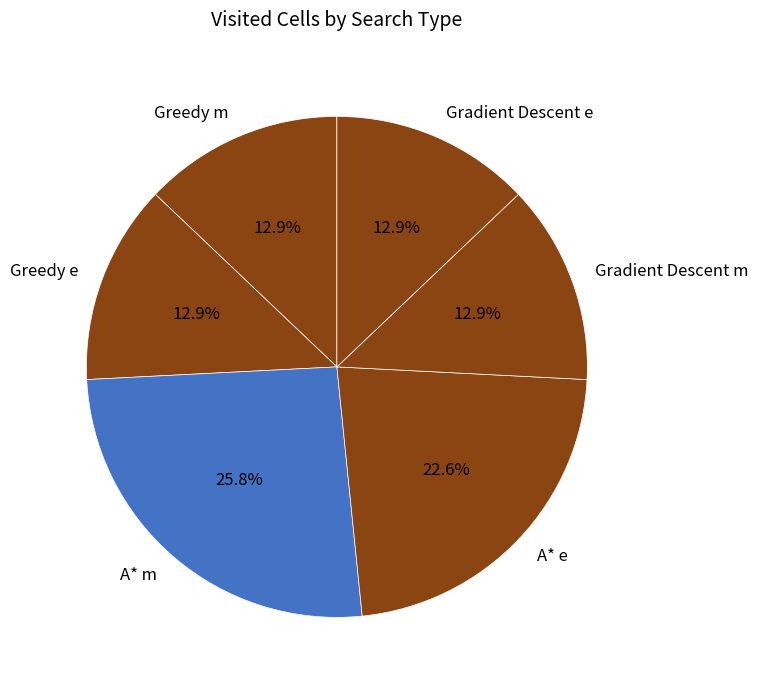

Is there a majority slice in this chart?

No